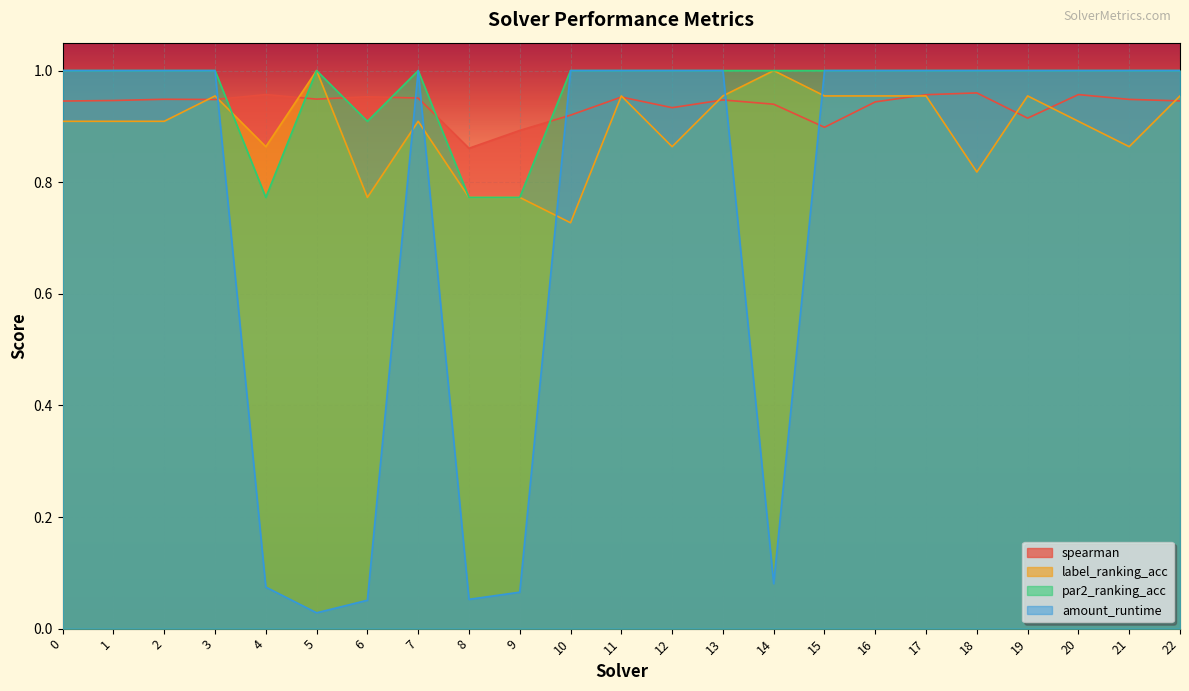

List the series in order of their peak value, lowest first.

spearman, label_ranking_acc, par2_ranking_acc, amount_runtime